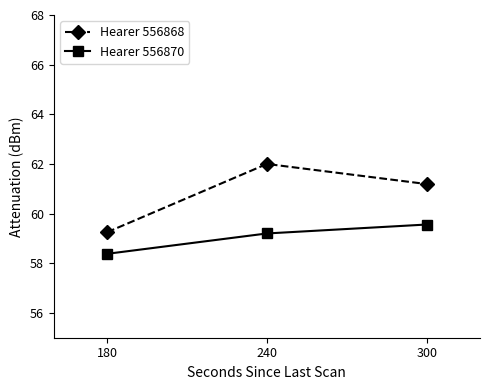

What is the value of the Hearer 556870 point at the 2nd from the left?

59.2